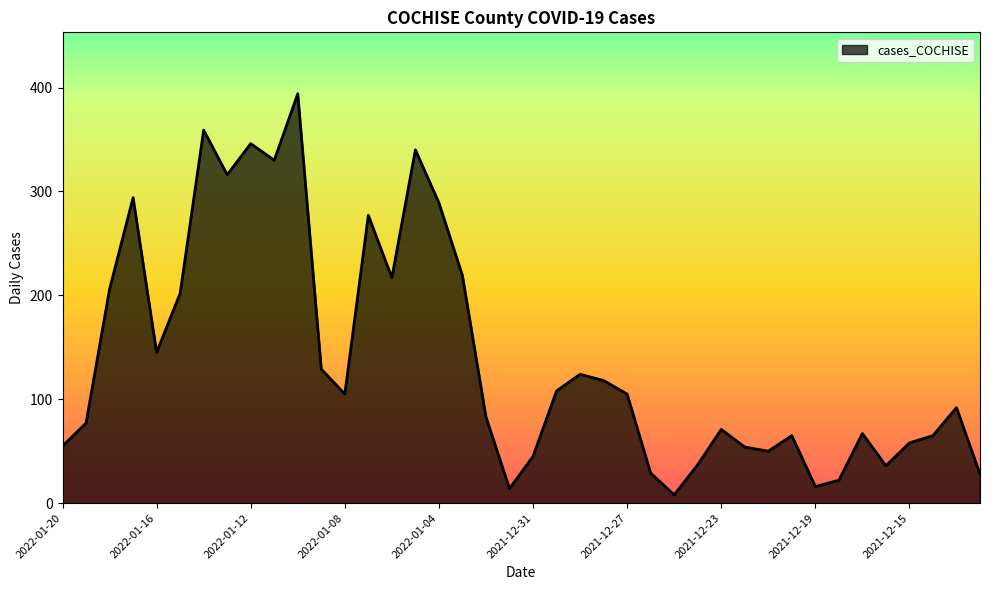

What is the maximum value shown in the chart?

394